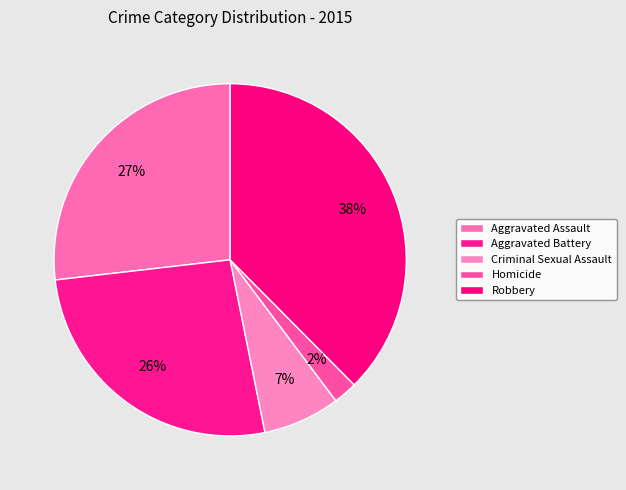

Count the number of slices in the pie.

5